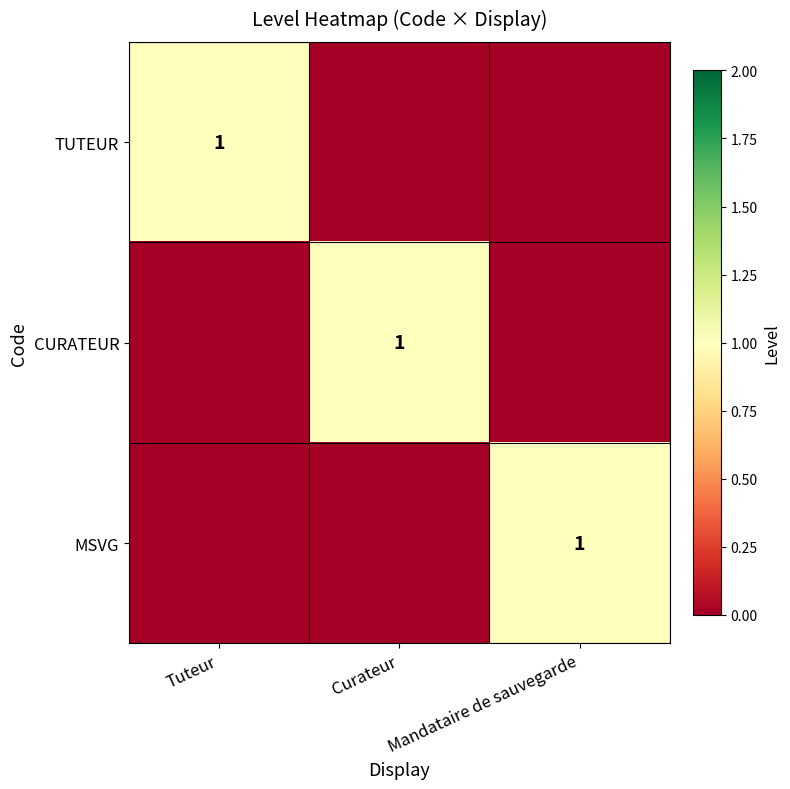

Is it true that TUTEUR equals 1 at Tuteur?

True